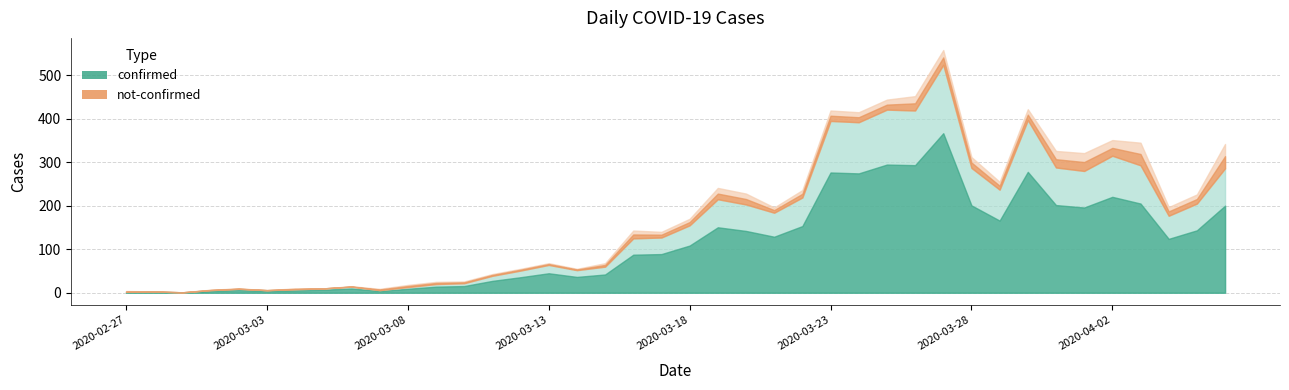

Which series changed the most between 2020-03-25 and 2020-03-27?

confirmed